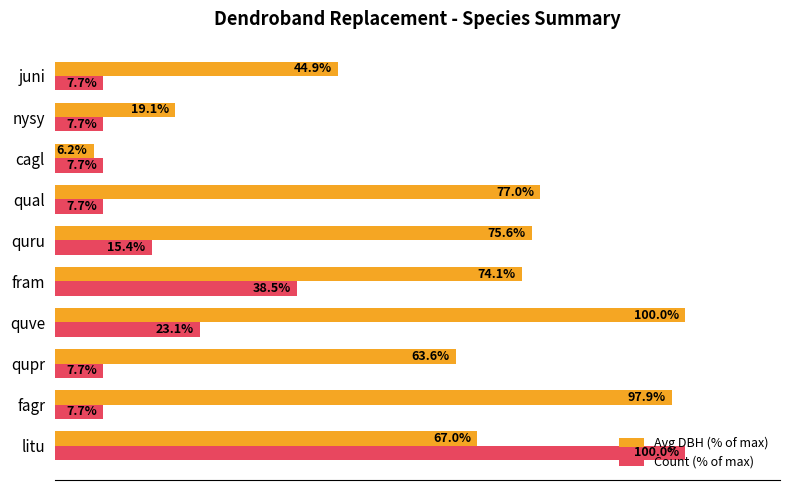

Rank the categories by Avg DBH (% of max) value from highest to lowest.

quve, fagr, qual, quru, fram, litu, qupr, juni, nysy, cagl